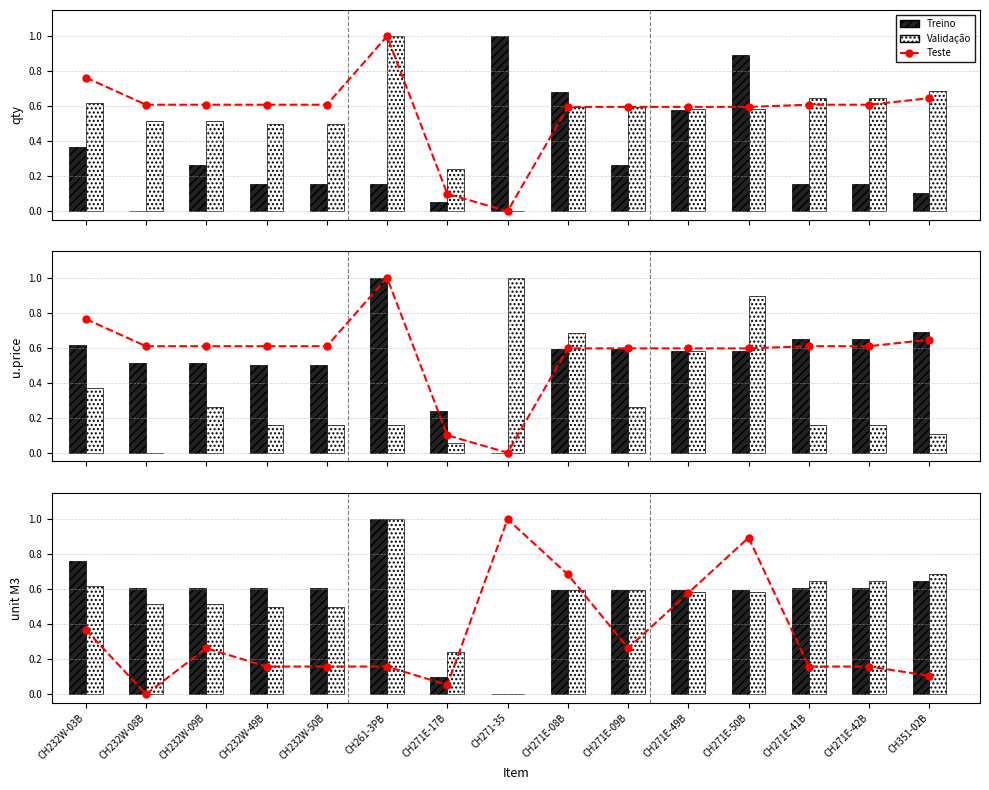

What is the average value of the Treino series?

0.6